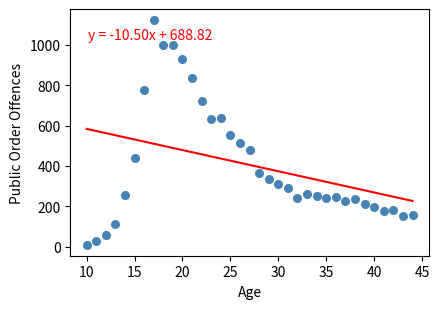

What is the range of X values (max minus min)?

34